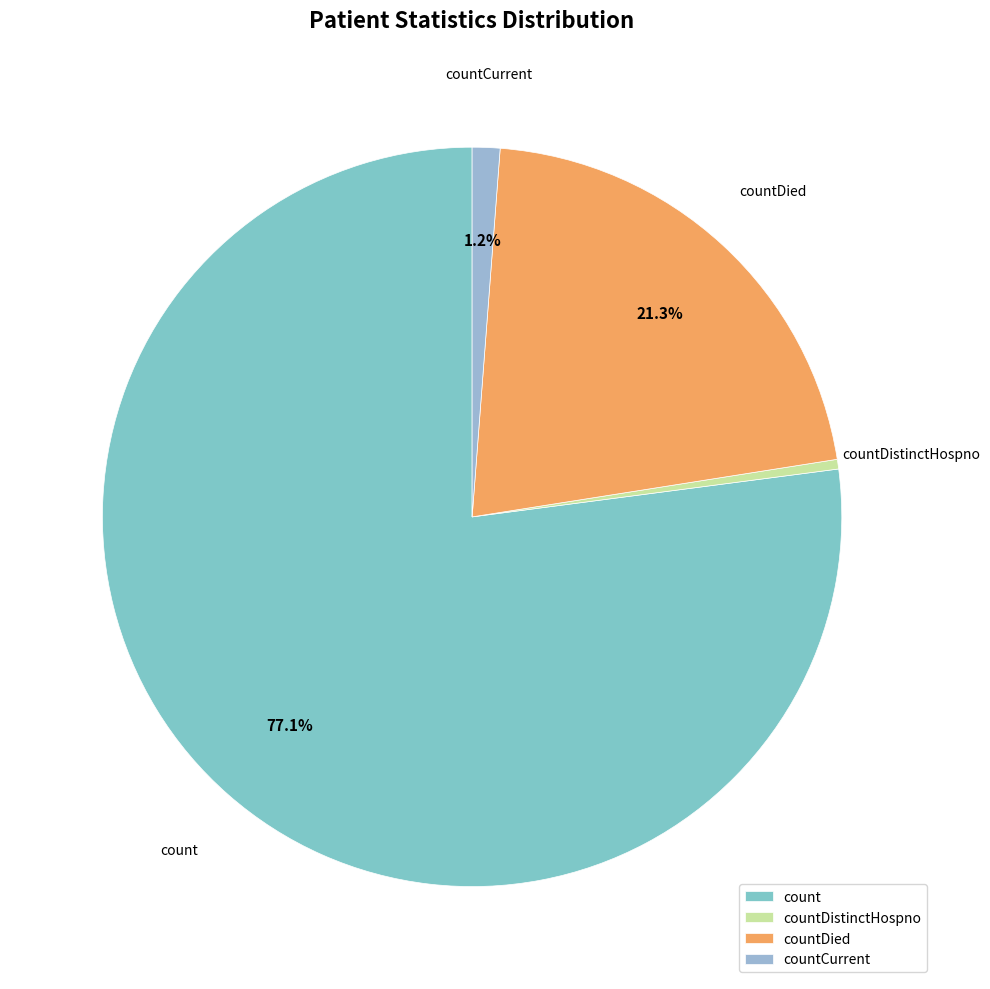

Which slice is the largest?

count